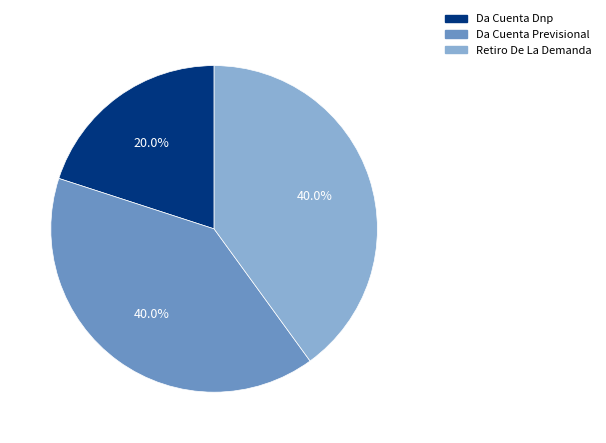

Is it true that Retiro De La Demanda is 47% of the pie?

False